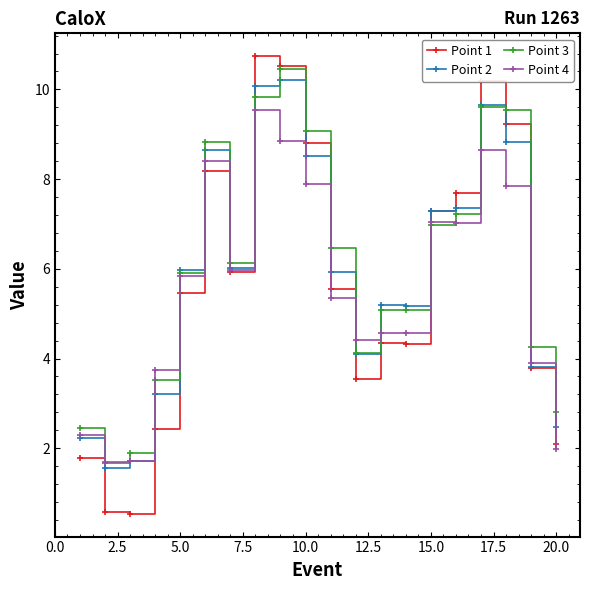

At how many categories does at least one series exceed 1?

20